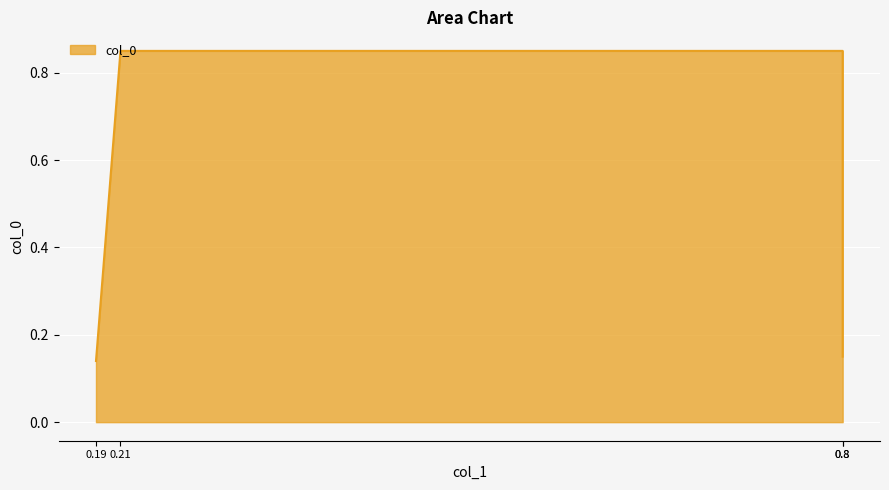

What is the smallest value displayed?

0.1